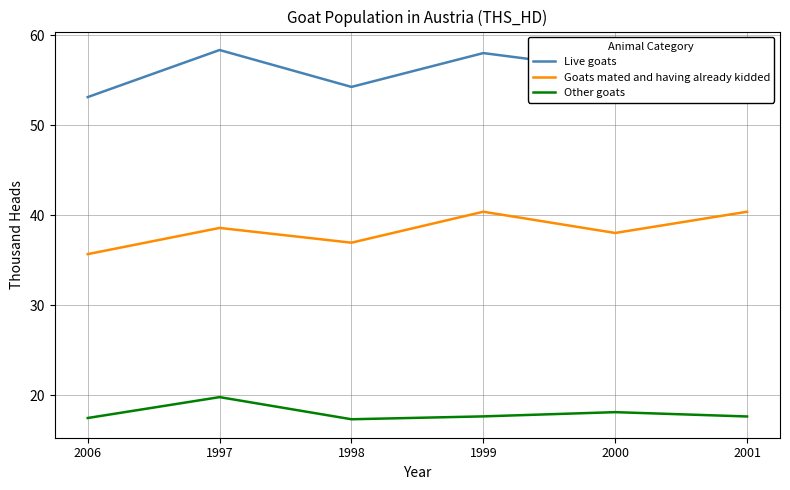

Which series has the widest spread of values?

Live goats